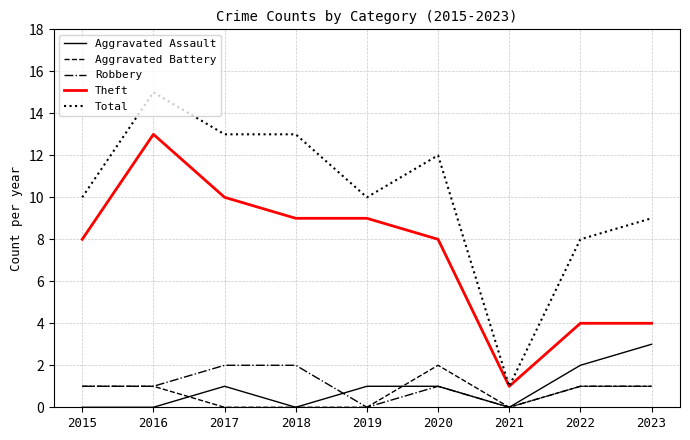

Which series has the largest range (max minus min)?

Total